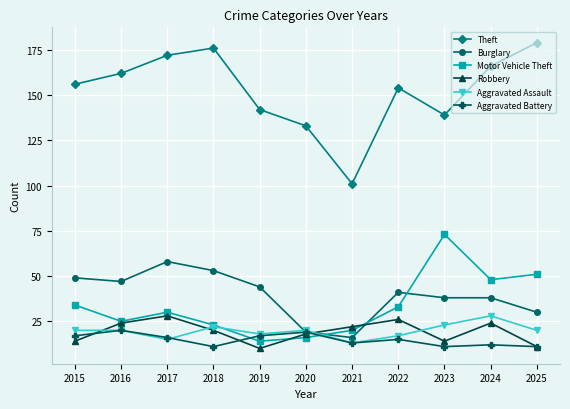

Read the Aggravated Battery value at 2019.

17